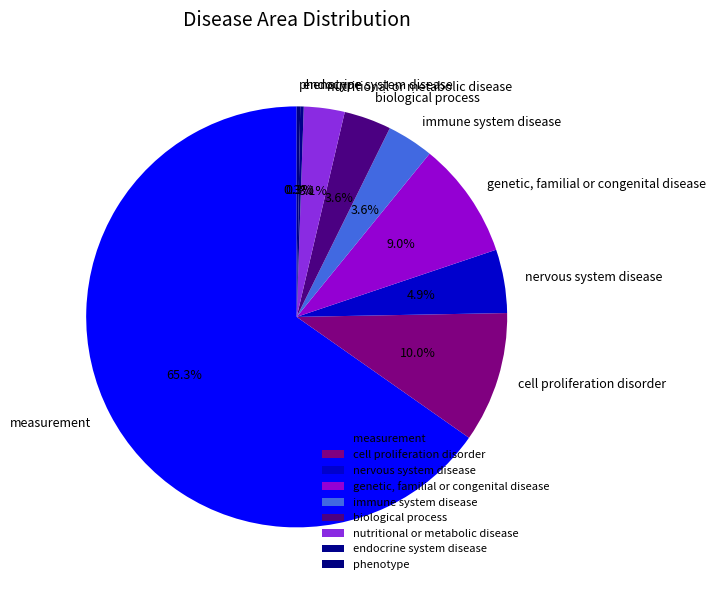

Which has a higher value, genetic, familial or congenital disease or nervous system disease?

genetic, familial or congenital disease